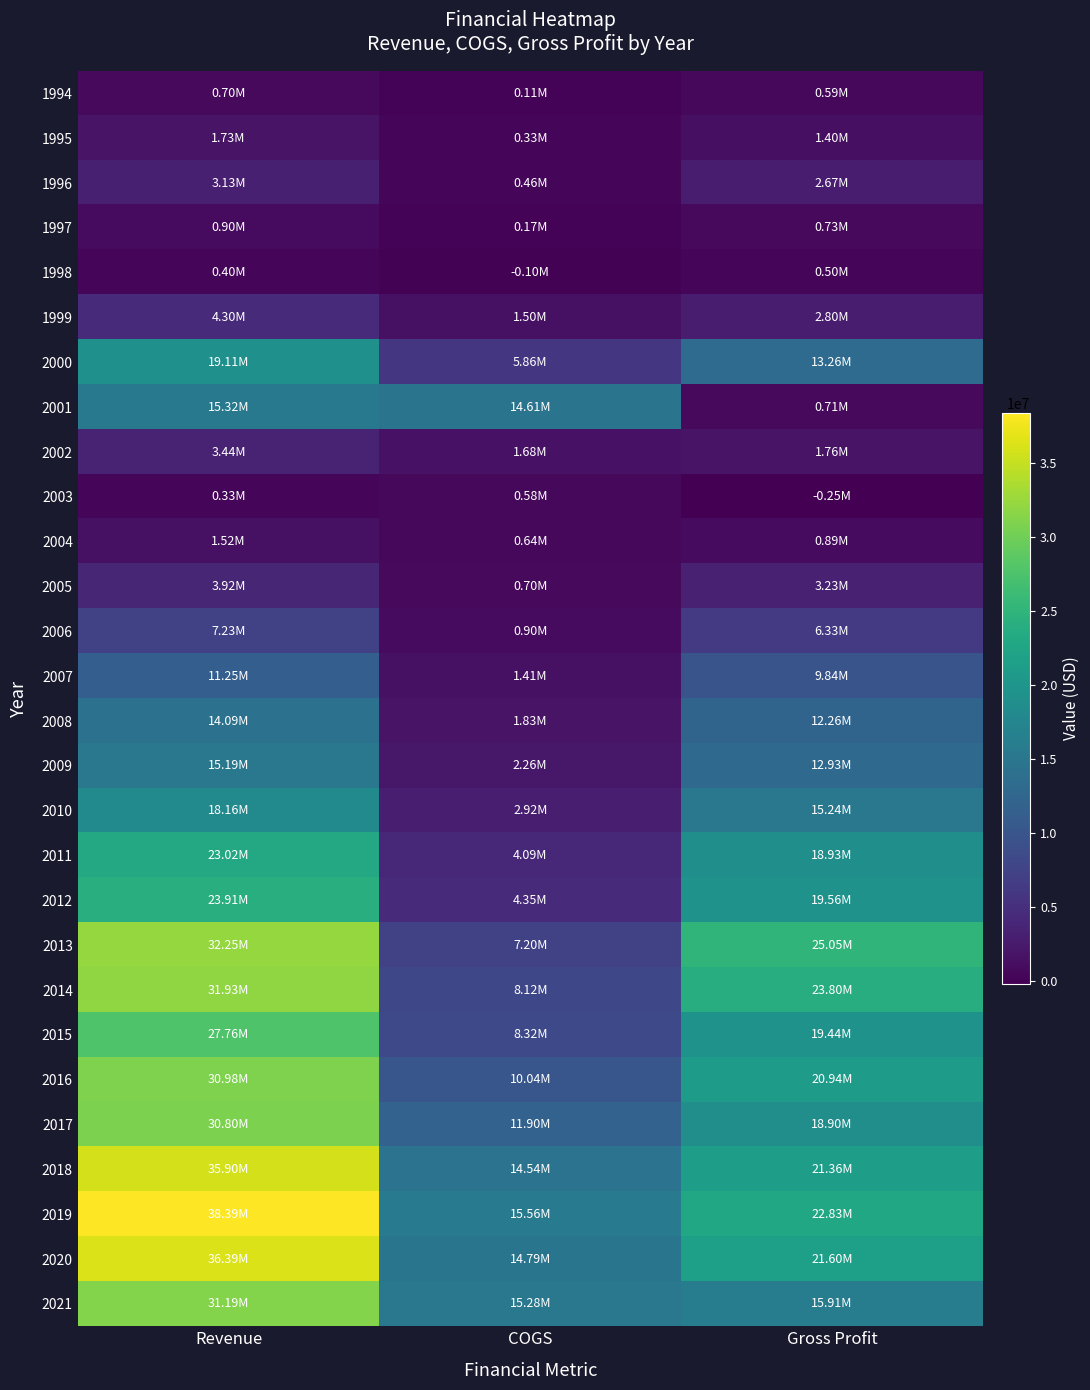

At which category does the chart reach its peak across all series?

Revenue